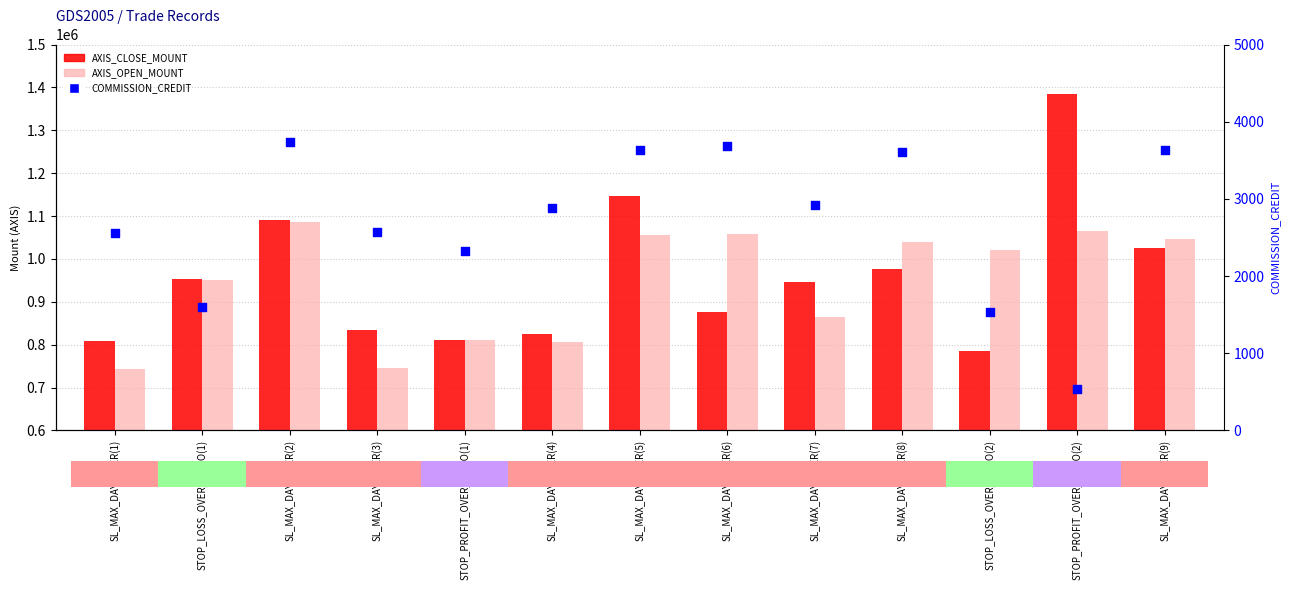

What is the total value across all series at STOP_PROFIT_OVER_RATIO(2)?

2451932